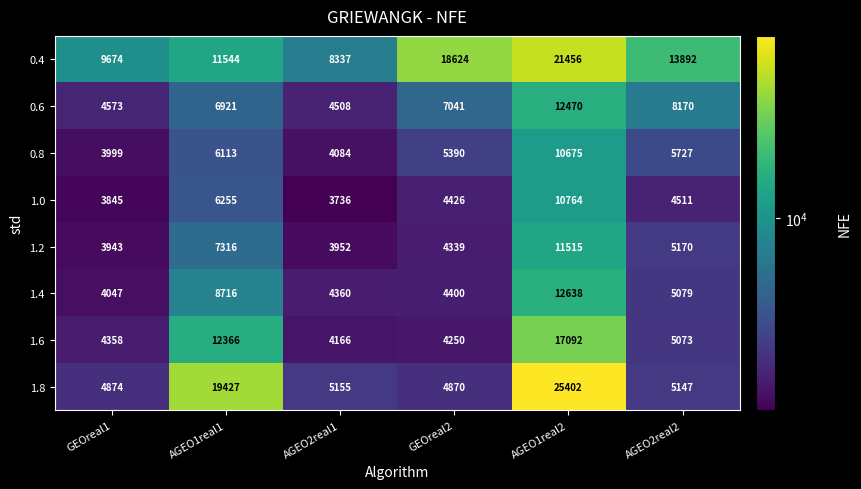

How many data points does each series have?

6